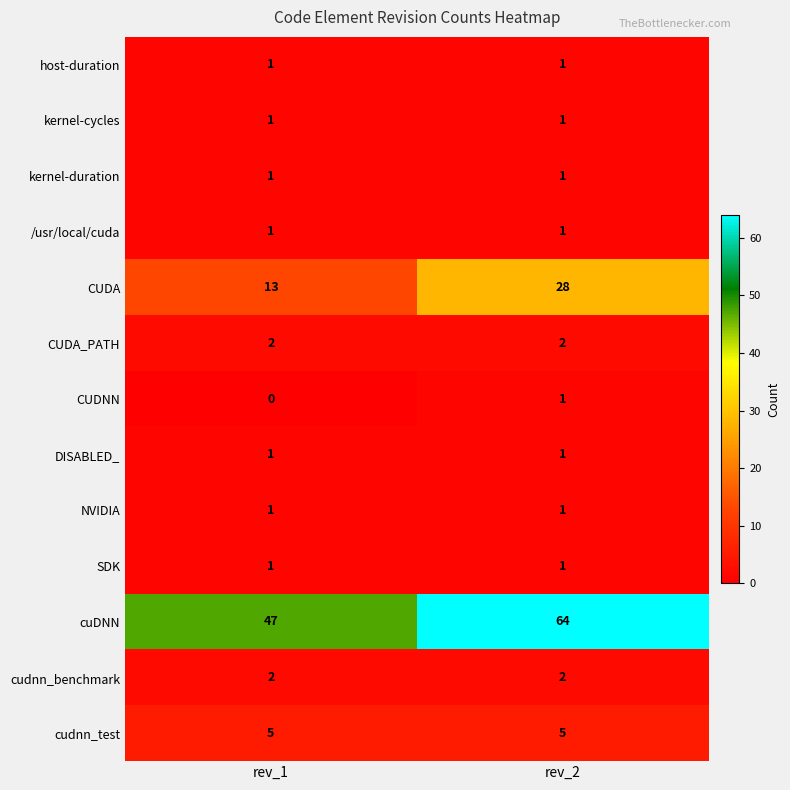

List the labels in order of CUDA value, largest first.

rev_2, rev_1